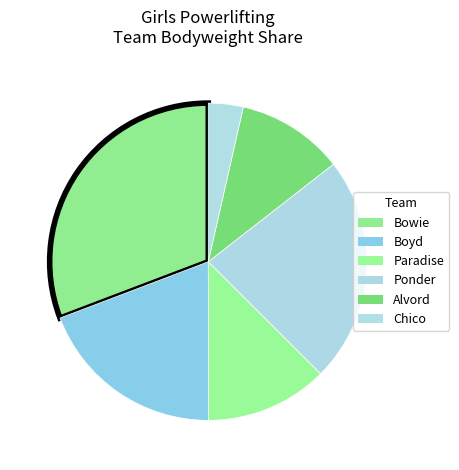

To the nearest percent, what is the average slice percentage?

17%